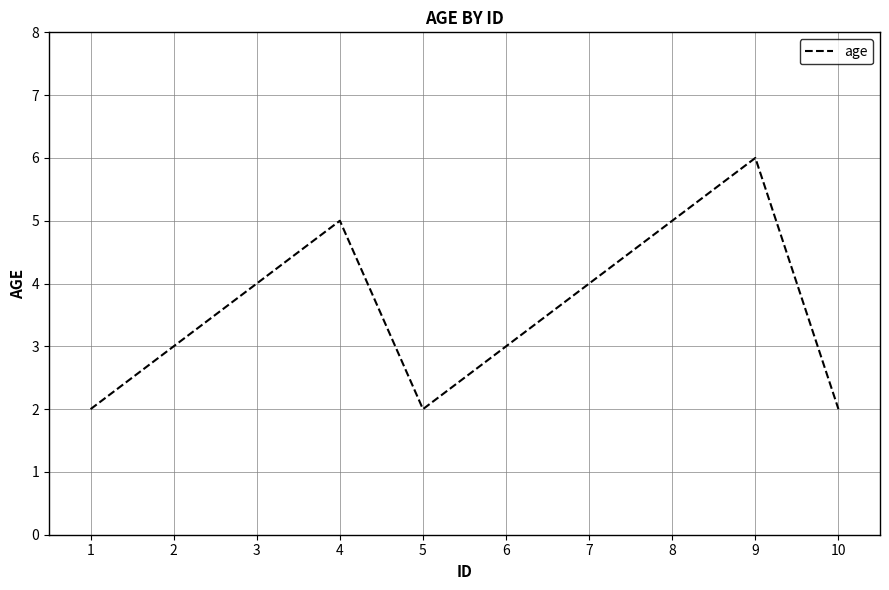

Reading left to right, what are all the values shown in this chart?

1=2	2=3	3=4	4=5	5=2	6=3	7=4	8=5	9=6	10=2